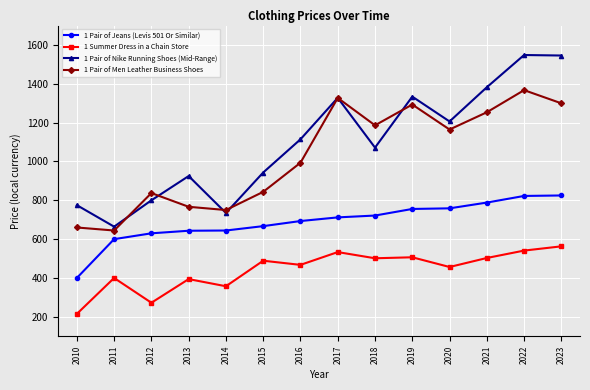

True or false: 1 Summer Dress in a Chain Store and 1 Pair of Nike Running Shoes (Mid-Range) intersect in this chart.

False